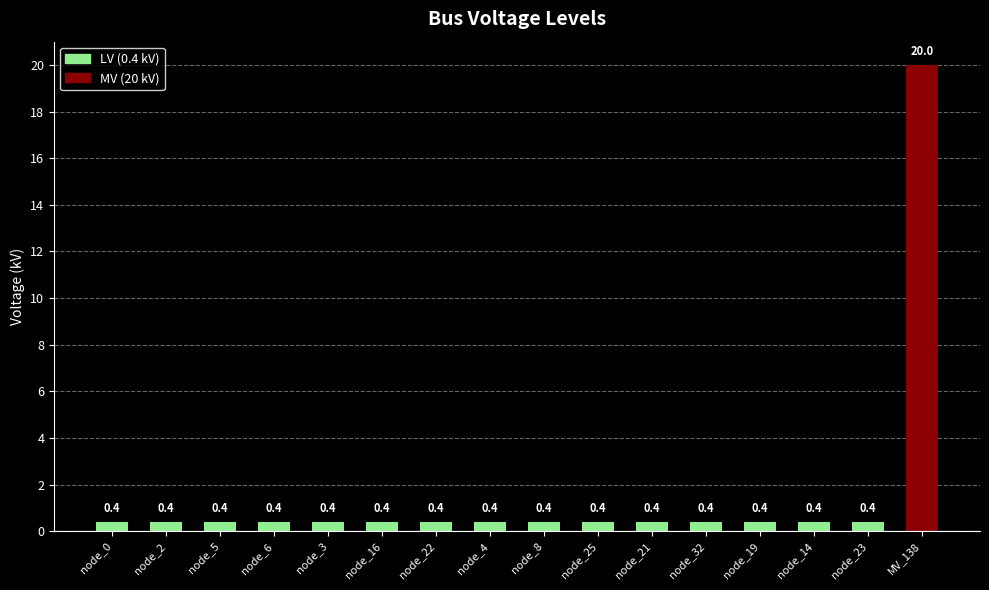

What is the minimum value shown in the chart?

0.4